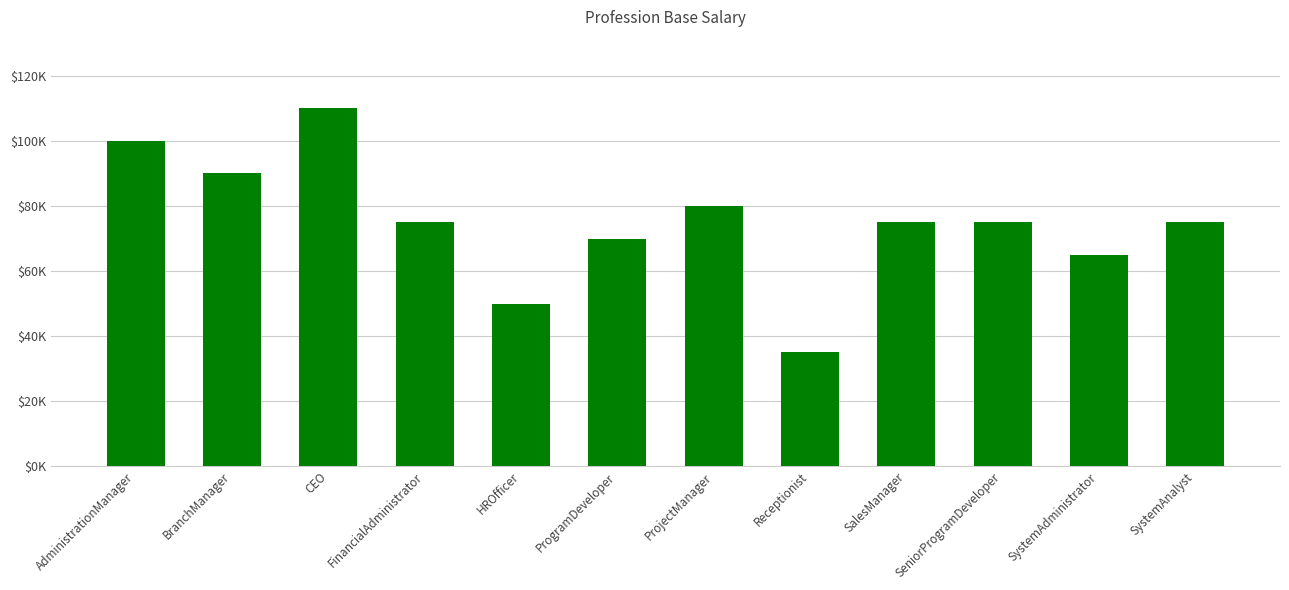

What position from the right is FinancialAdministrator?

9